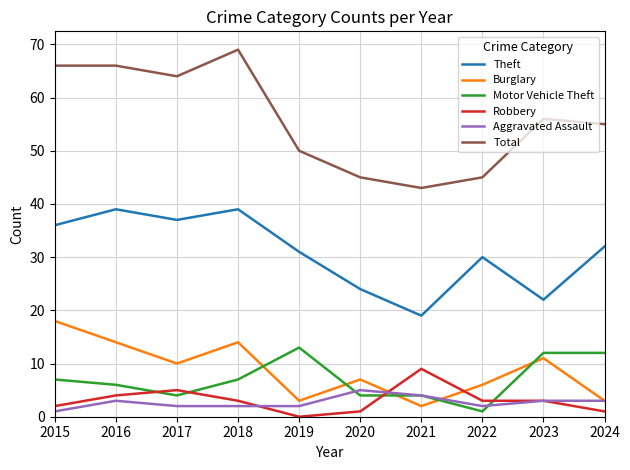

The Robbery series shows 3 at 2018. True or false?

True